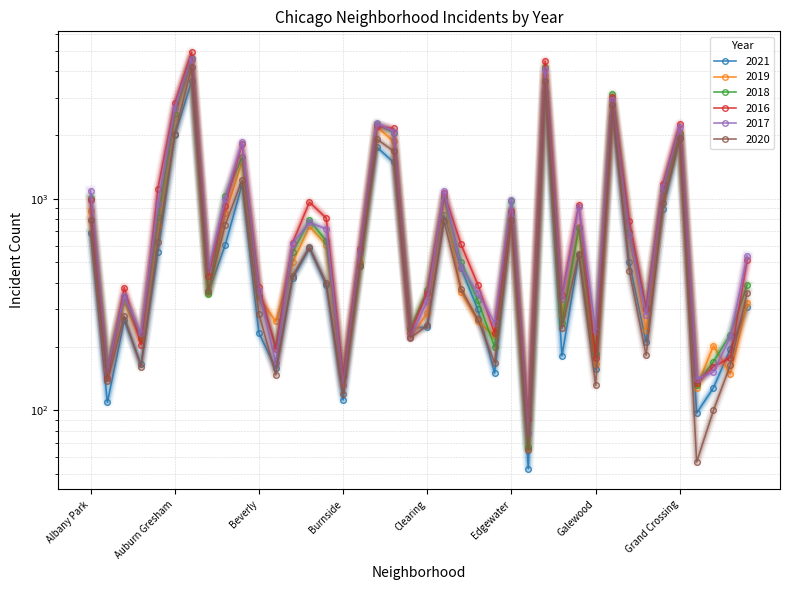

Where does the 2018 series first go above 504?

Albany Park